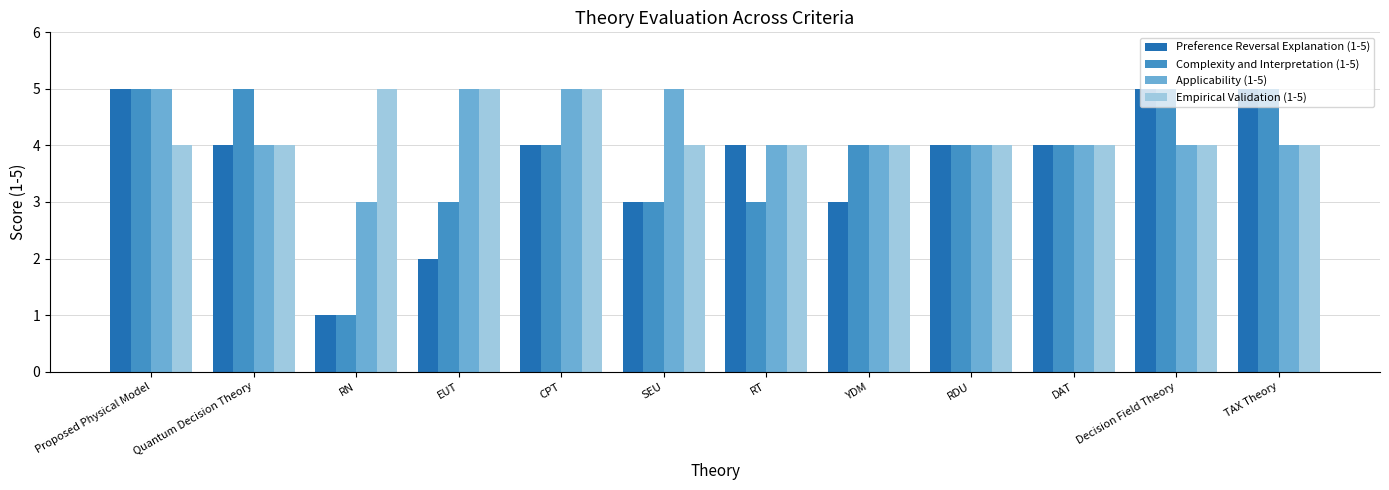

Reading right to left, list all the values displayed in this chart.

Preference Reversal Explanation (1-5): TAX Theory=5	Decision Field Theory=5	DAT=4	RDU=4	YDM=3	RT=4	SEU=3	CPT=4	EUT=2	RN=1	Quantum Decision Theory=4	Proposed Physical Model=5
Complexity and Interpretation (1-5): TAX Theory=5	Decision Field Theory=5	DAT=4	RDU=4	YDM=4	RT=3	SEU=3	CPT=4	EUT=3	RN=1	Quantum Decision Theory=5	Proposed Physical Model=5
Applicability (1-5): TAX Theory=4	Decision Field Theory=4	DAT=4	RDU=4	YDM=4	RT=4	SEU=5	CPT=5	EUT=5	RN=3	Quantum Decision Theory=4	Proposed Physical Model=5
Empirical Validation (1-5): TAX Theory=4	Decision Field Theory=4	DAT=4	RDU=4	YDM=4	RT=4	SEU=4	CPT=5	EUT=5	RN=5	Quantum Decision Theory=4	Proposed Physical Model=4